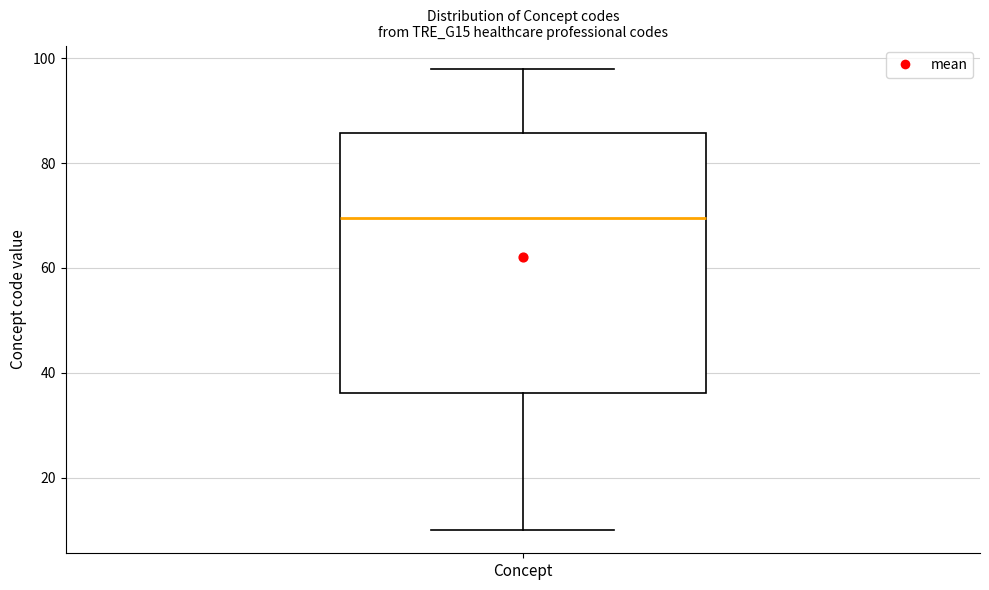

Transcribe this box plot: give where the median line is, the range the box spans, and where the two whiskers end, as read against the y-axis. The values are not printed on the chart, so give them approximately, as read against the axis.

median 70, box 36 to 86, whiskers 10 to 98